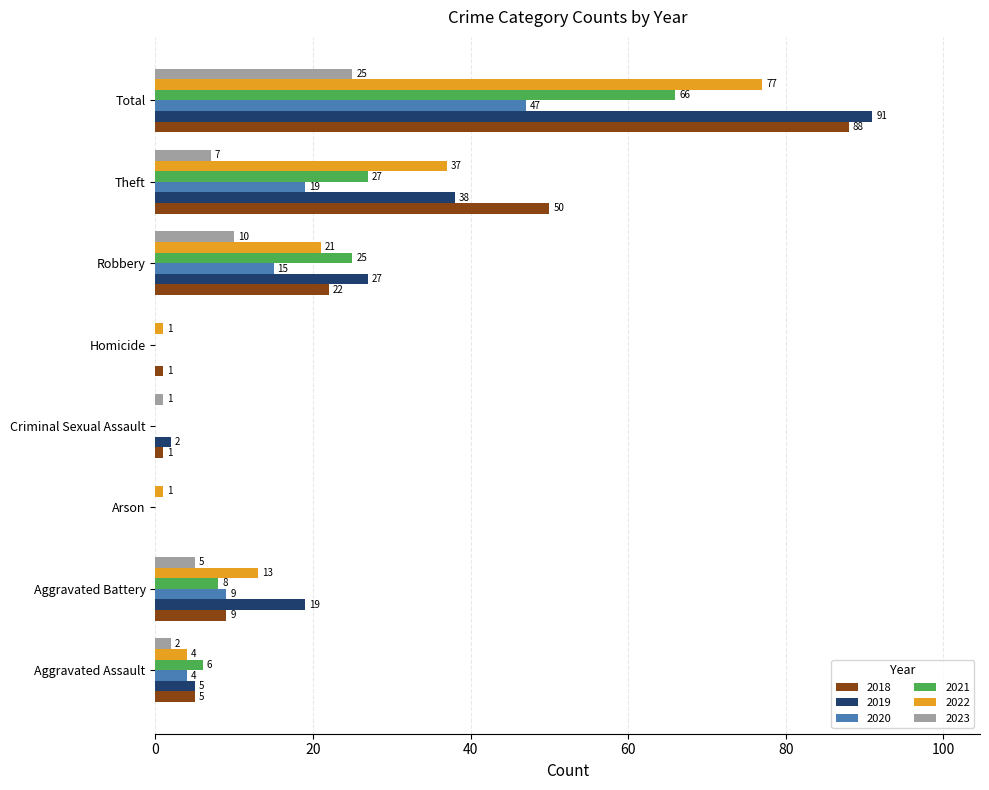

Which series changed the most between Robbery and Theft?

2018